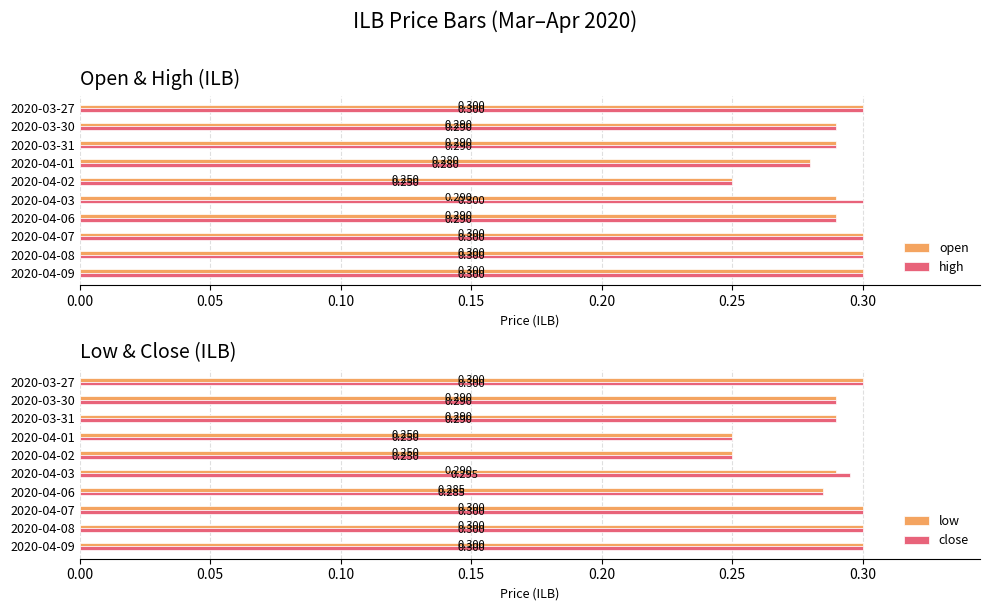

The high series shows 0.3 at 2020-03-30. True or false?

True